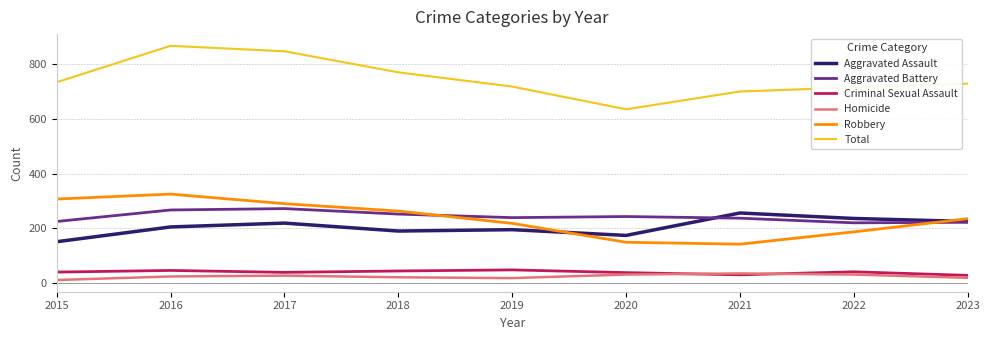

At which category does Total reach its first local peak?

2016